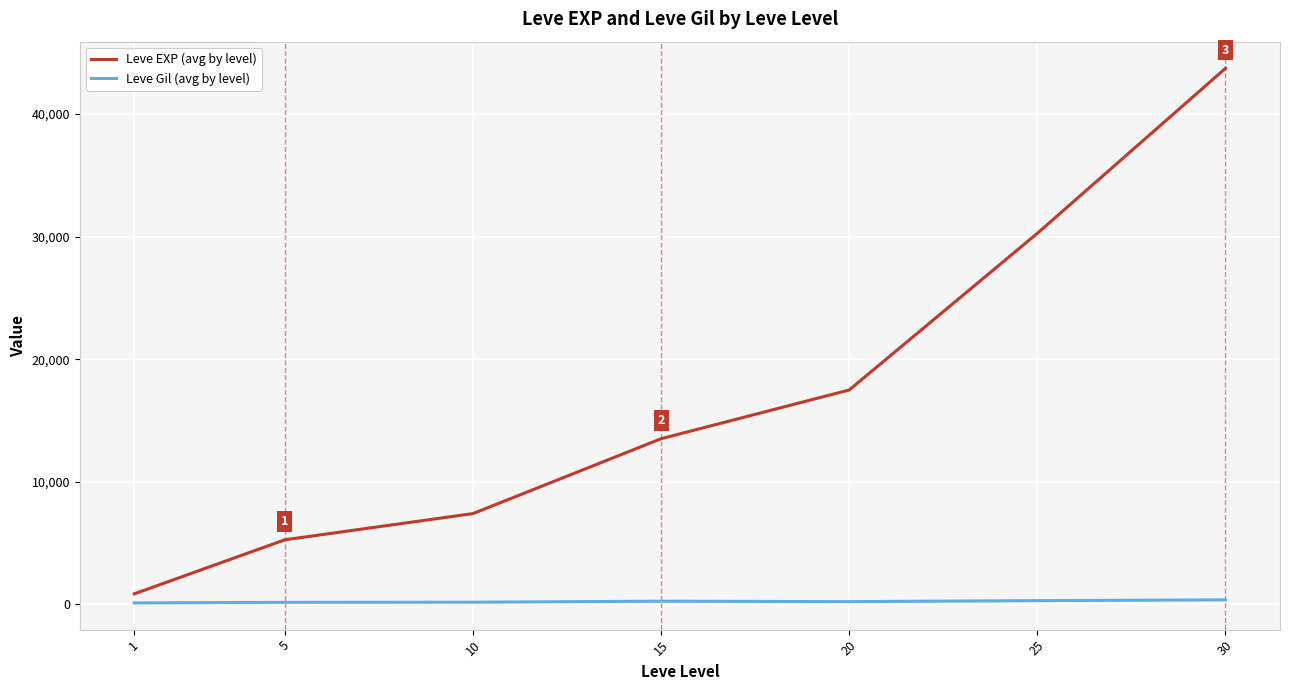

Which series has the largest total across all categories?

Leve EXP (avg by level)